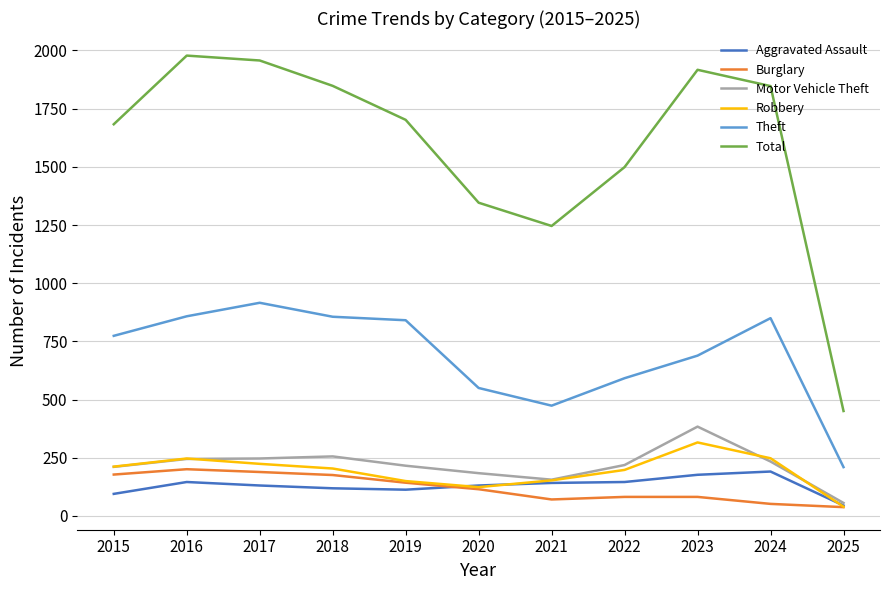

What is the difference between the maximum and minimum values in the Total series?

1527